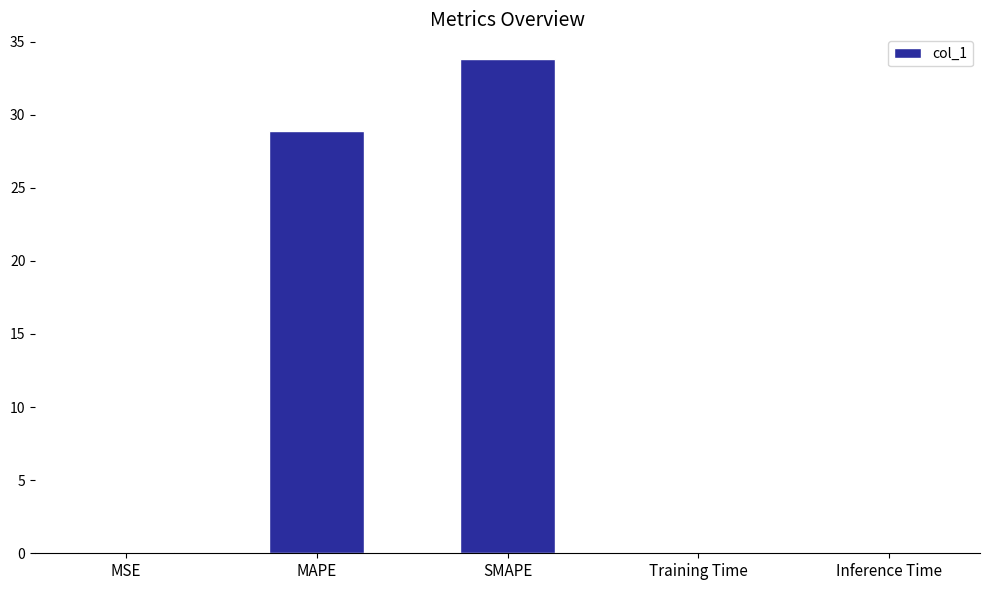

At which category does the chart reach its peak across all series?

SMAPE